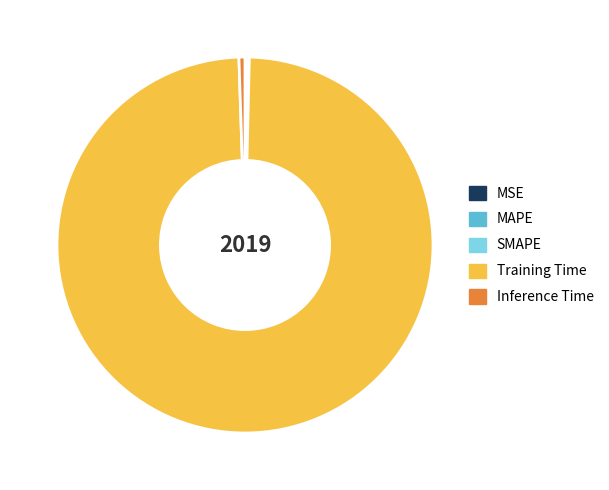

What is the largest slice in the pie chart?

Training Time